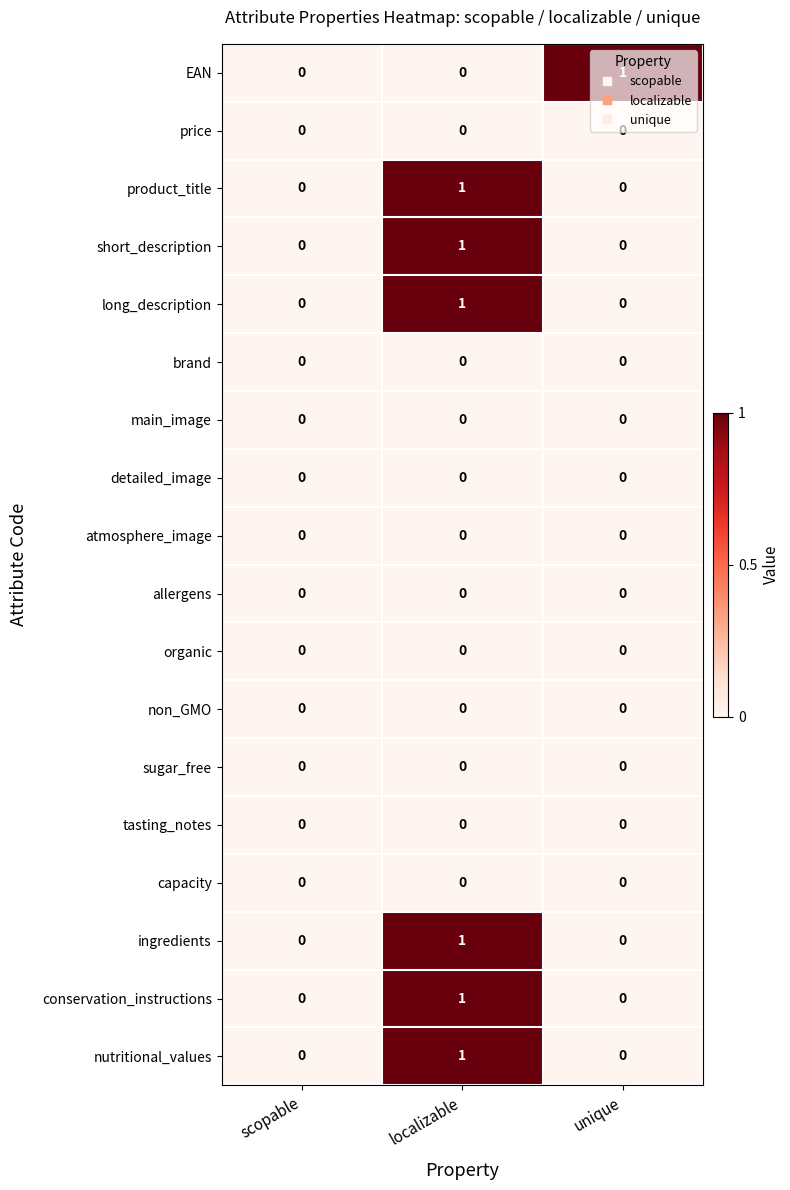

What is the total value across all series at localizable?

6